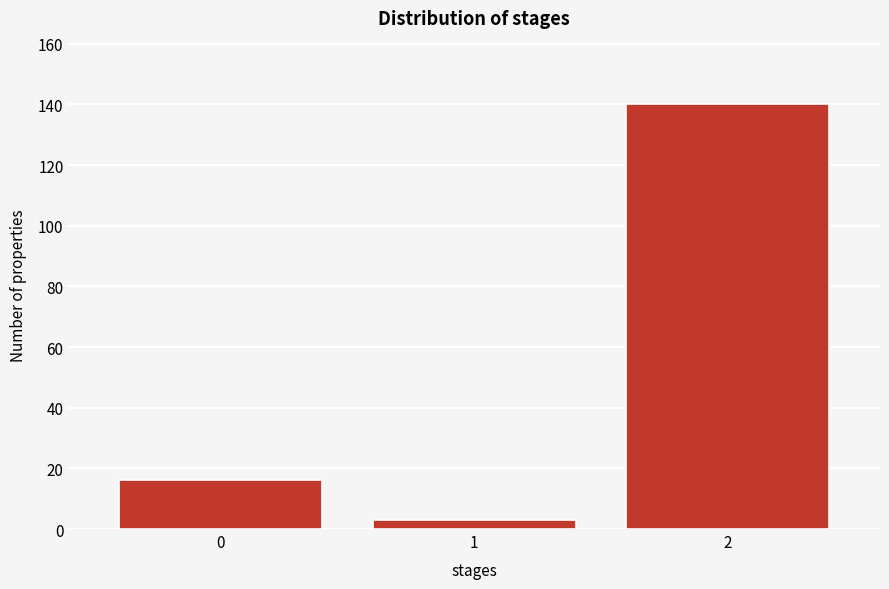

Reading left to right, list all the values displayed in this chart.

0=16	1=3	2=140